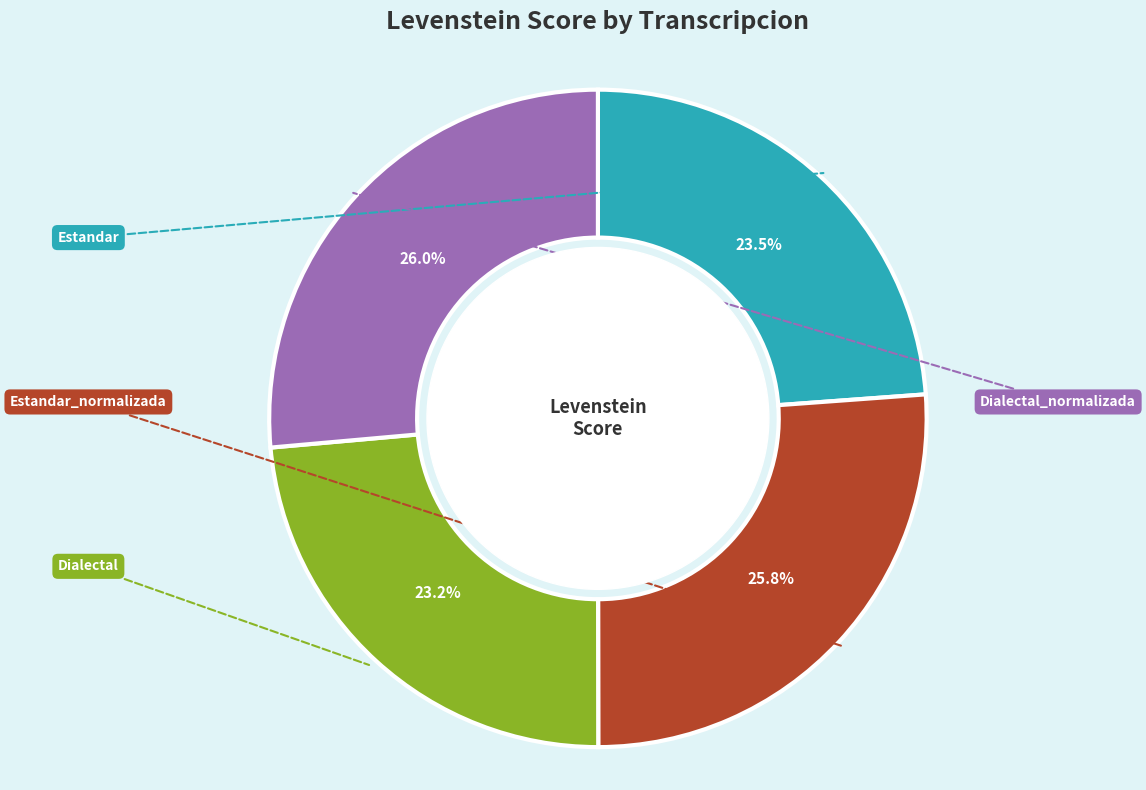

How much of the chart is everything except Dialectal_normalizada?

73.6%